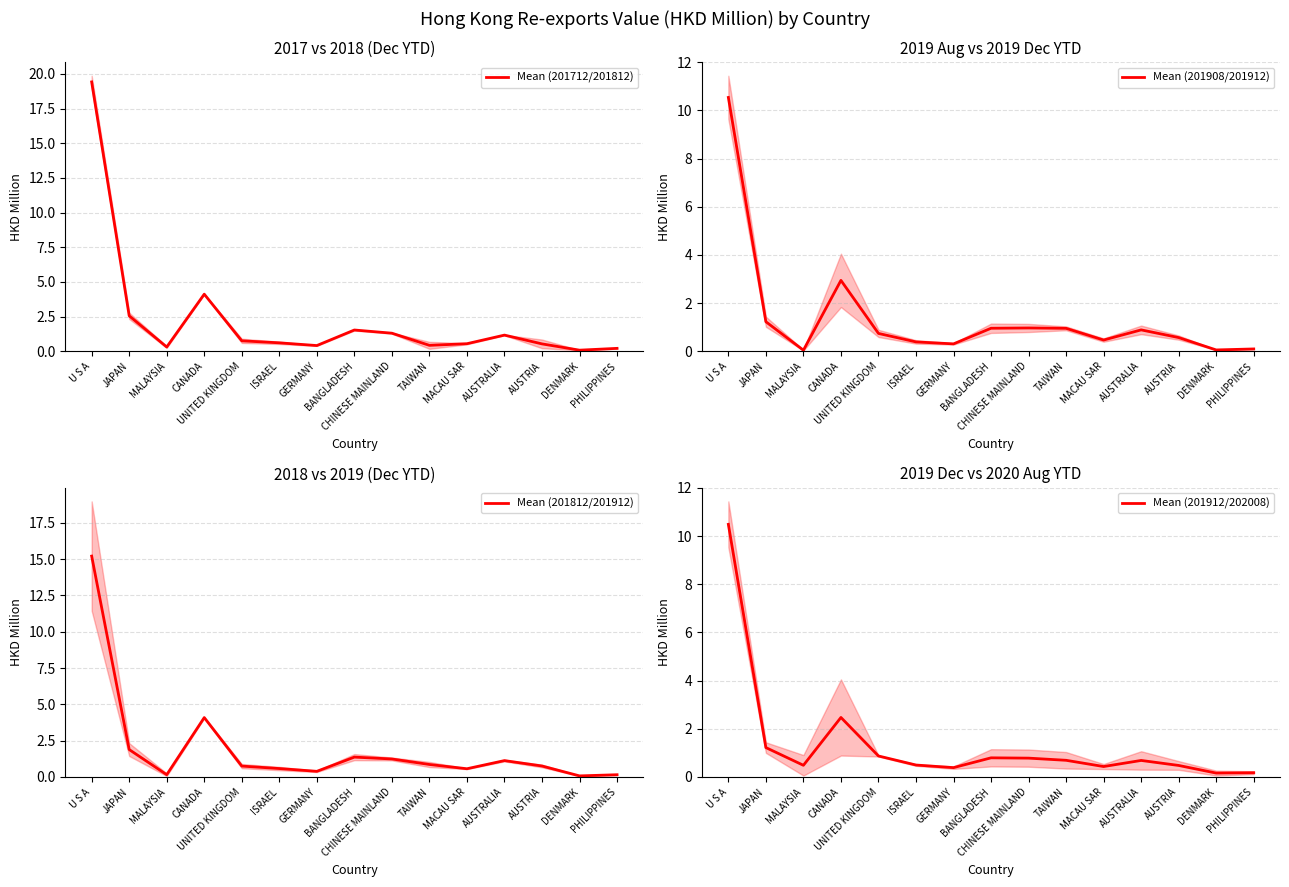

True or false: Mean (201908/201912) has a value of 0.4 at ISRAEL.

True